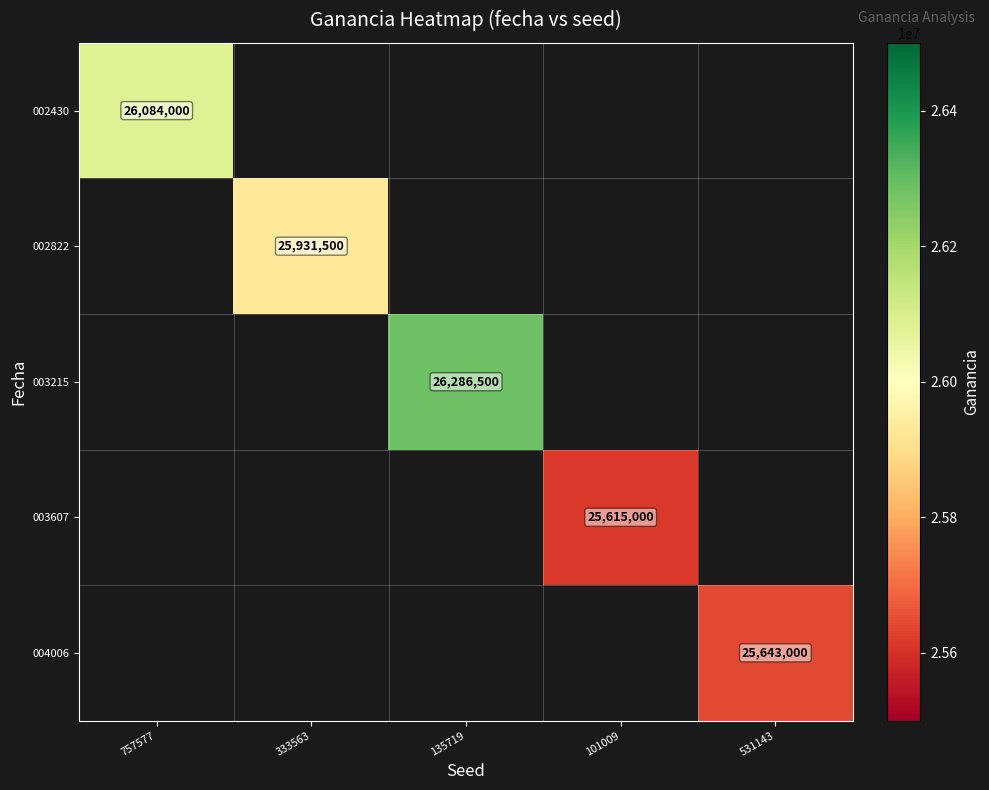

At how many categories does at least one series exceed 25981901?

2